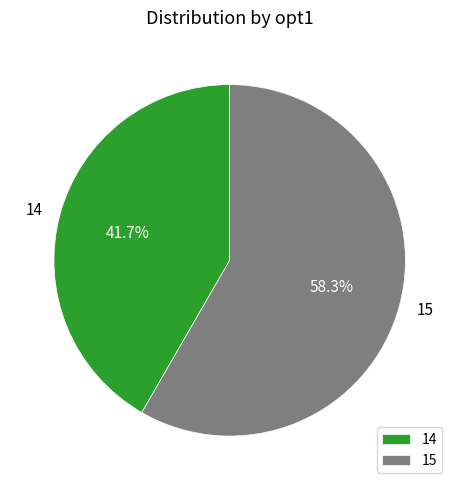

To the nearest percent, what is the difference between the largest and smallest slice percentages?

17%